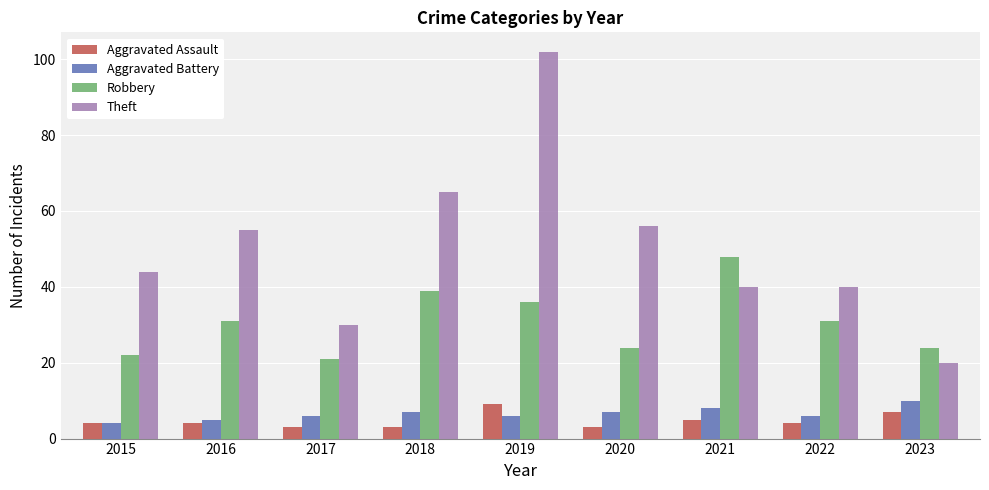

Which series changed the most between 2016 and 2021?

Robbery